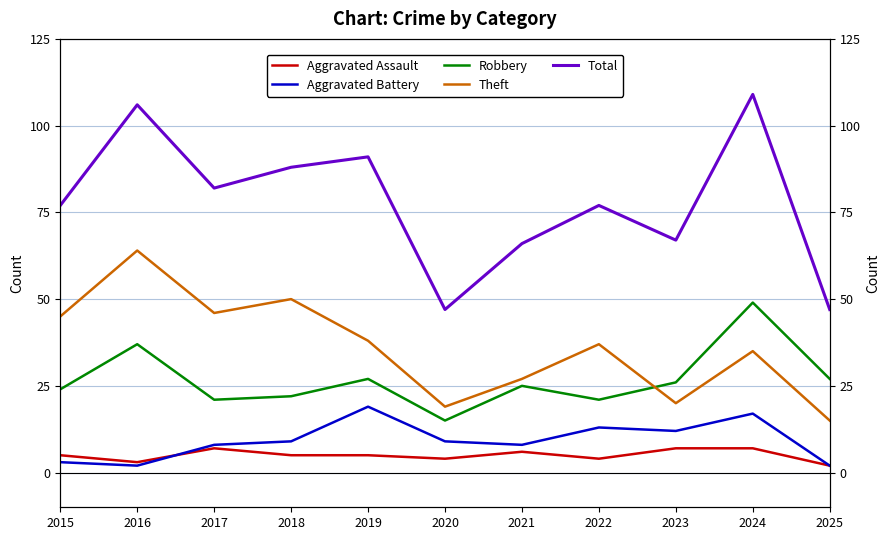

Is it true that Aggravated Battery equals 6 at 2020?

False